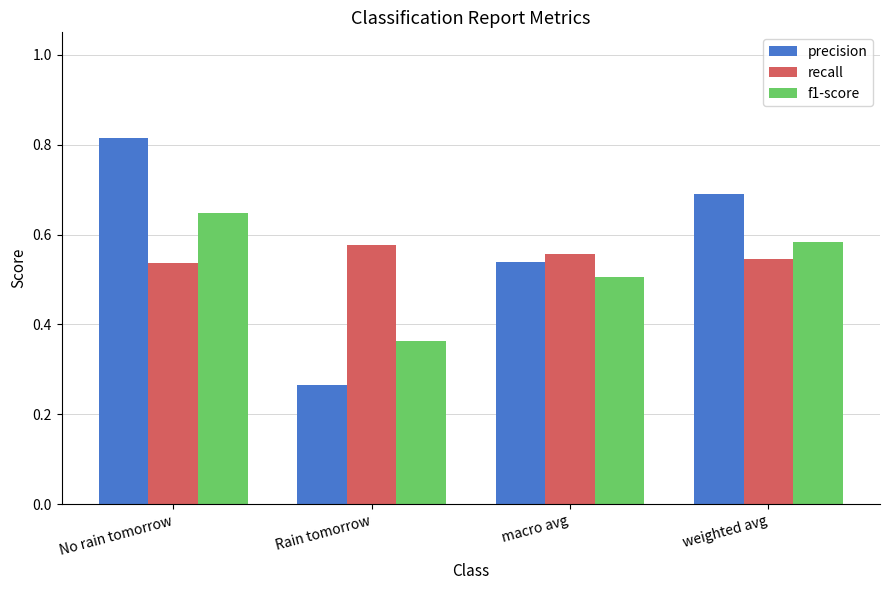

Rank the series by their maximum value, from lowest to highest.

recall, f1-score, precision